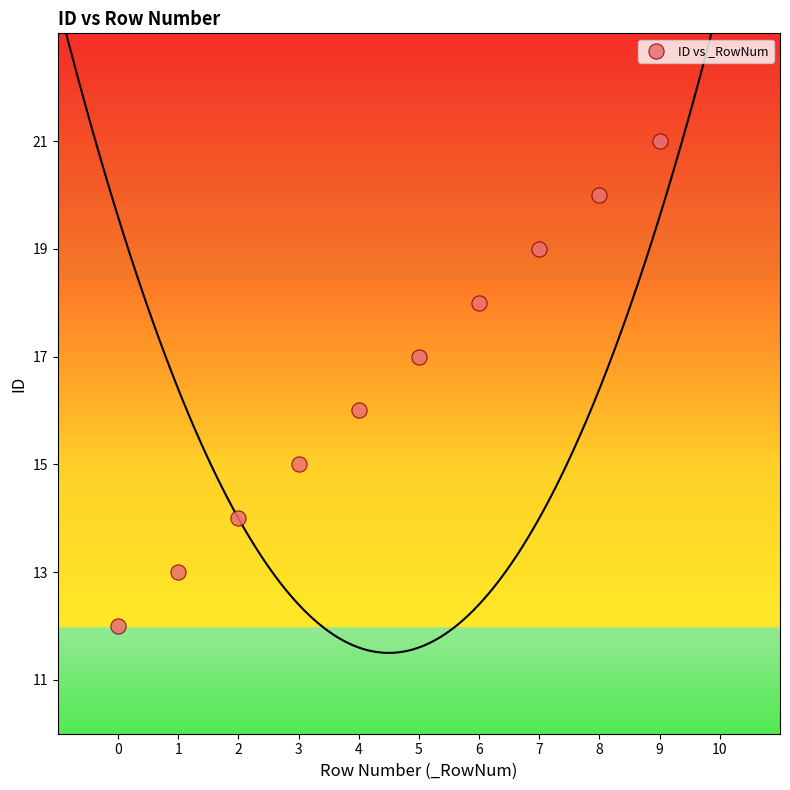

What is the range of Y values (max minus min)?

9